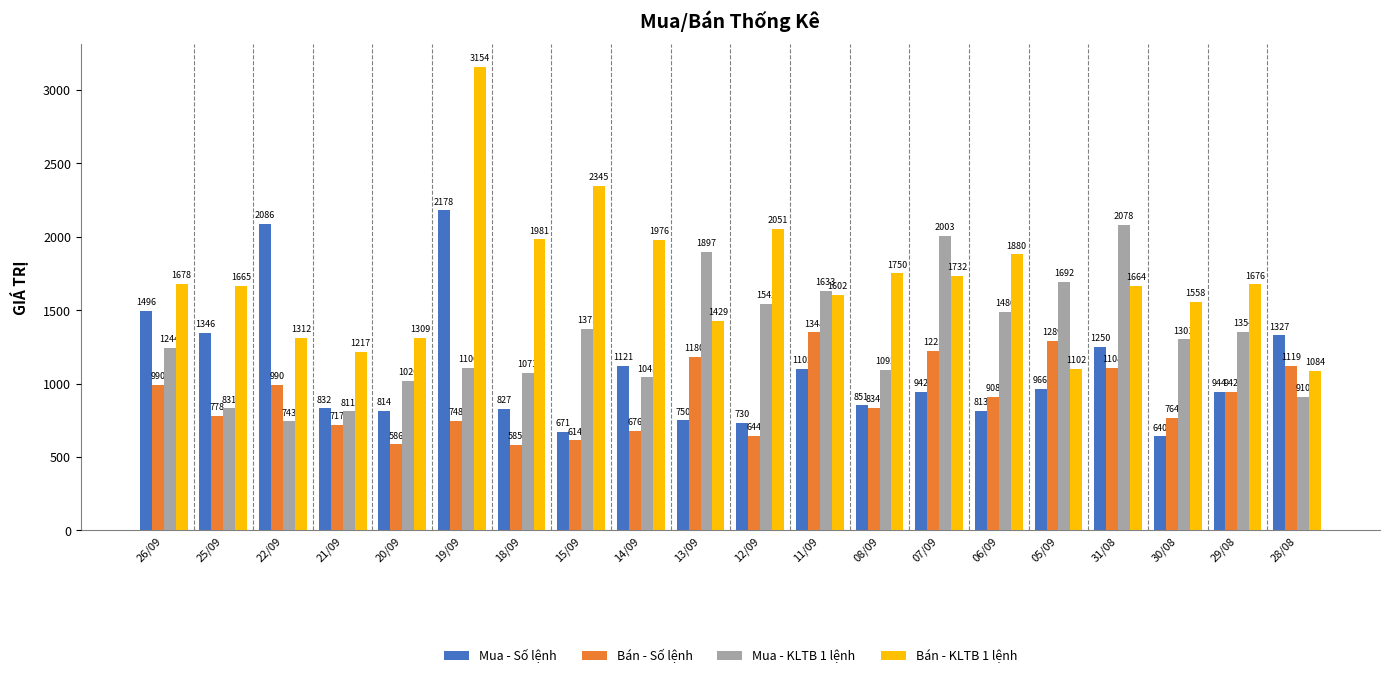

At 07/09, list the series in order from largest to smallest.

Mua - KLTB 1 lệnh, Bán - KLTB 1 lệnh, Bán - Số lệnh, Mua - Số lệnh